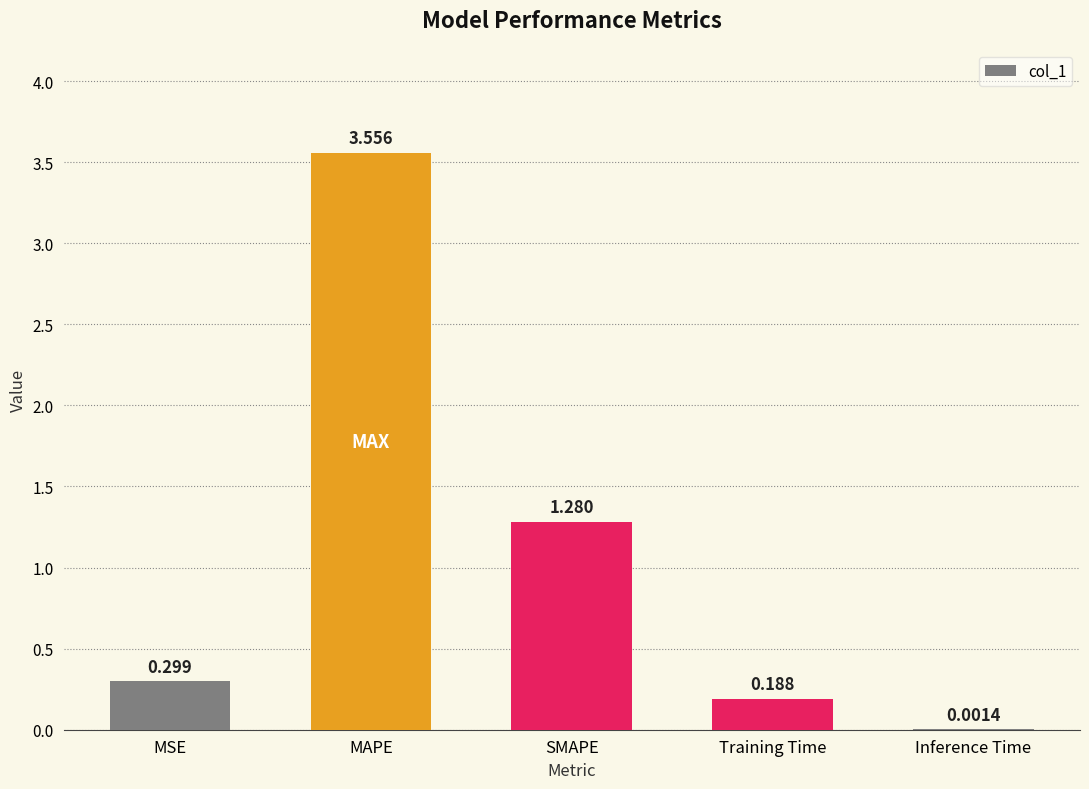

At which category does the chart reach its peak across all series?

MAPE